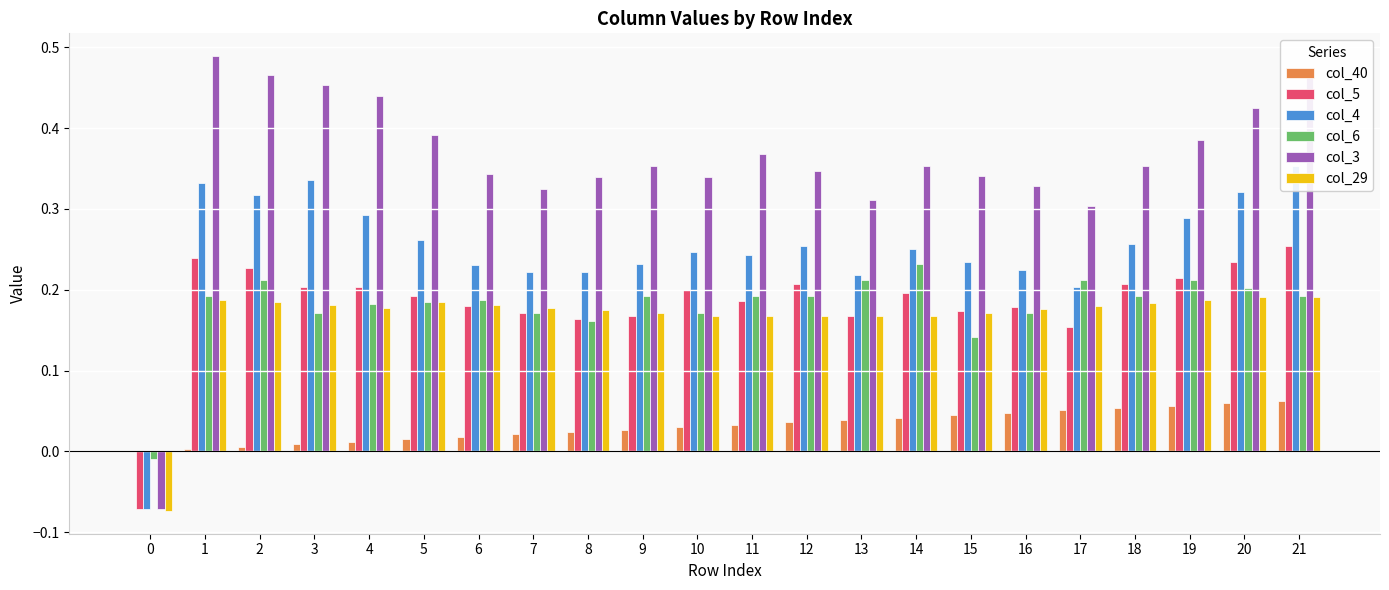

The value of col_4 at 3 is 0.1. True or false?

False